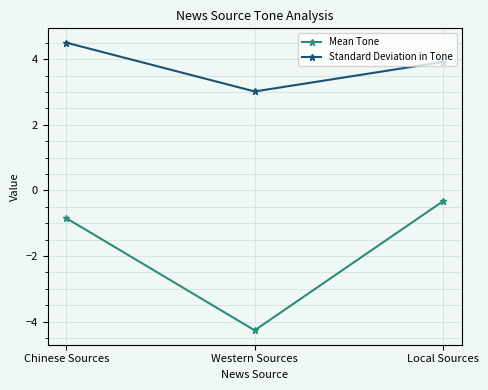

What is the approximate value of Mean Tone at Western Sources?

-4.3